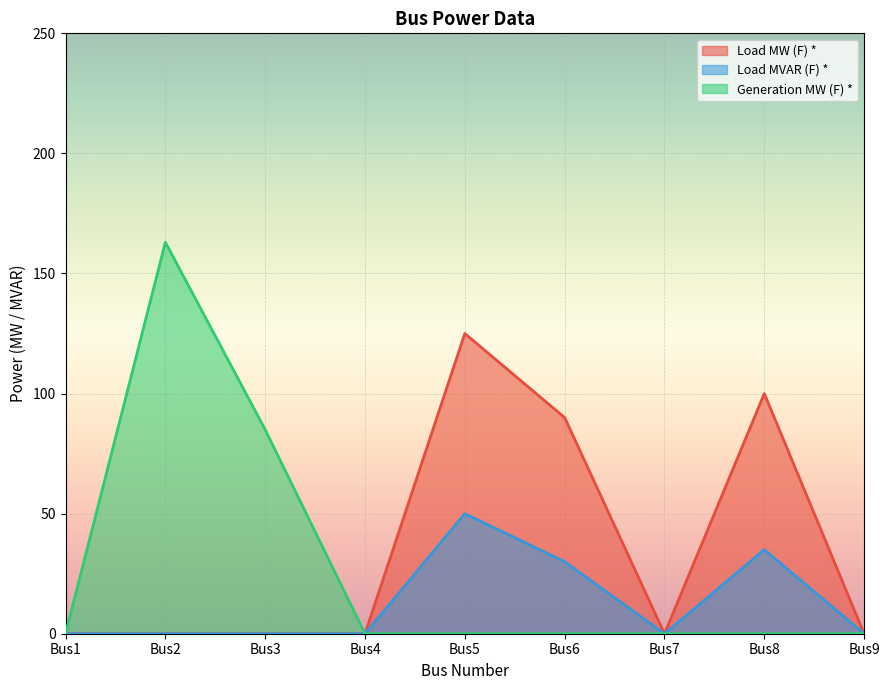

Reading left to right, what are all the values shown in this chart?

Load MW (F) *: Bus1=0	Bus2=0	Bus3=0	Bus4=0	Bus5=125	Bus6=90	Bus7=0	Bus8=100	Bus9=0
Load MVAR (F) *: Bus1=0	Bus2=0	Bus3=0	Bus4=0	Bus5=50	Bus6=30	Bus7=0	Bus8=35	Bus9=0
Generation MW (F) *: Bus1=0	Bus2=163	Bus3=85	Bus4=0	Bus5=0	Bus6=0	Bus7=0	Bus8=0	Bus9=0